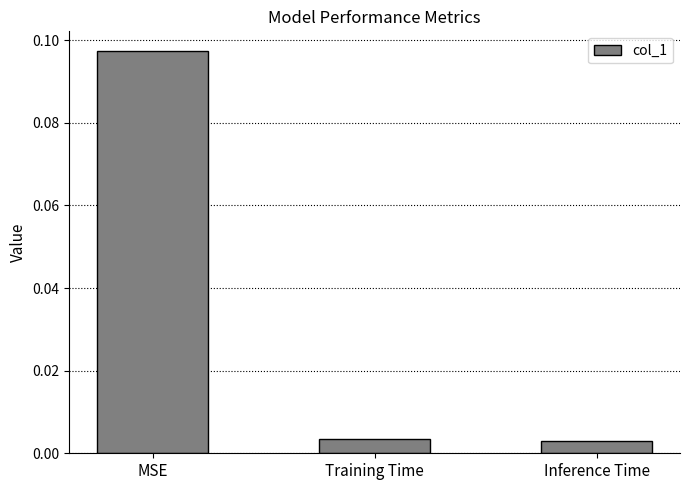

What position from the left is Training Time?

2